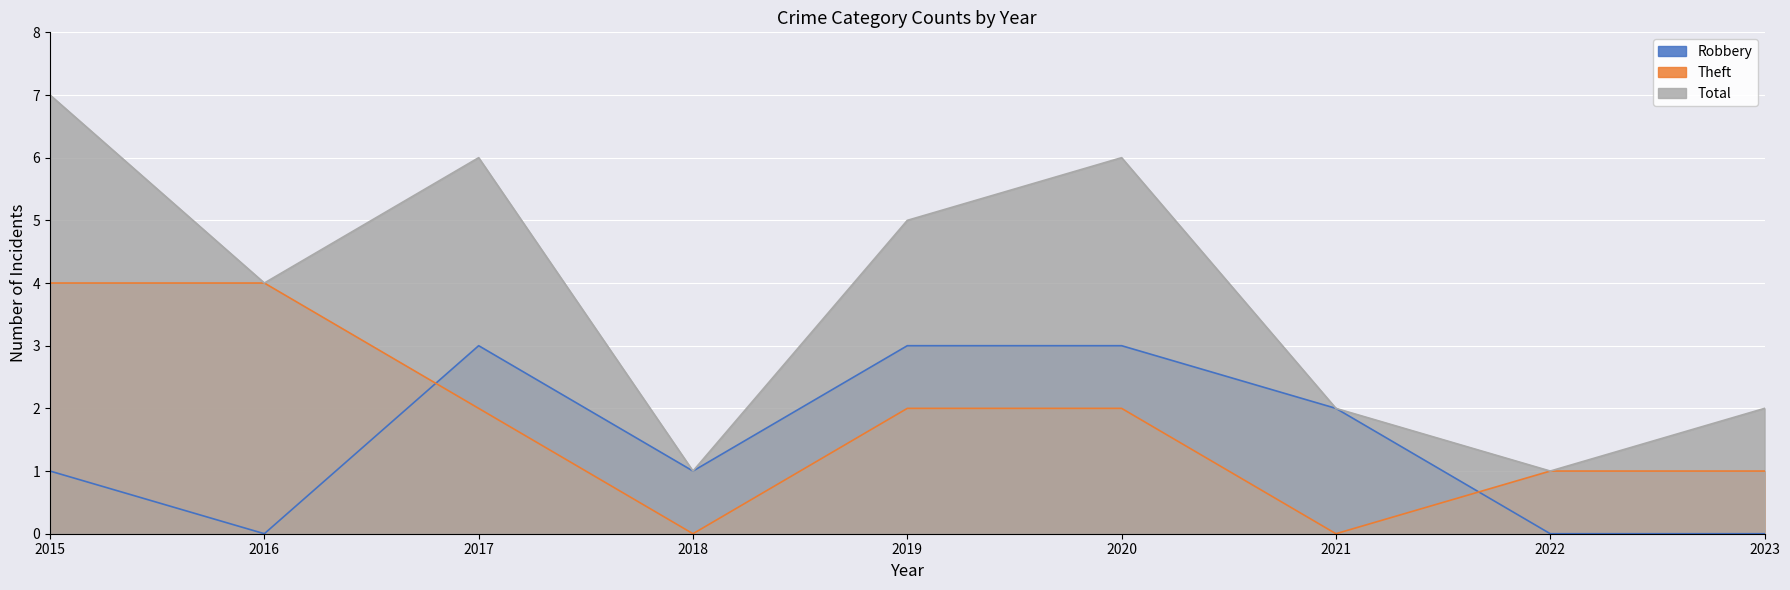

Read the Total value at 2015.

7